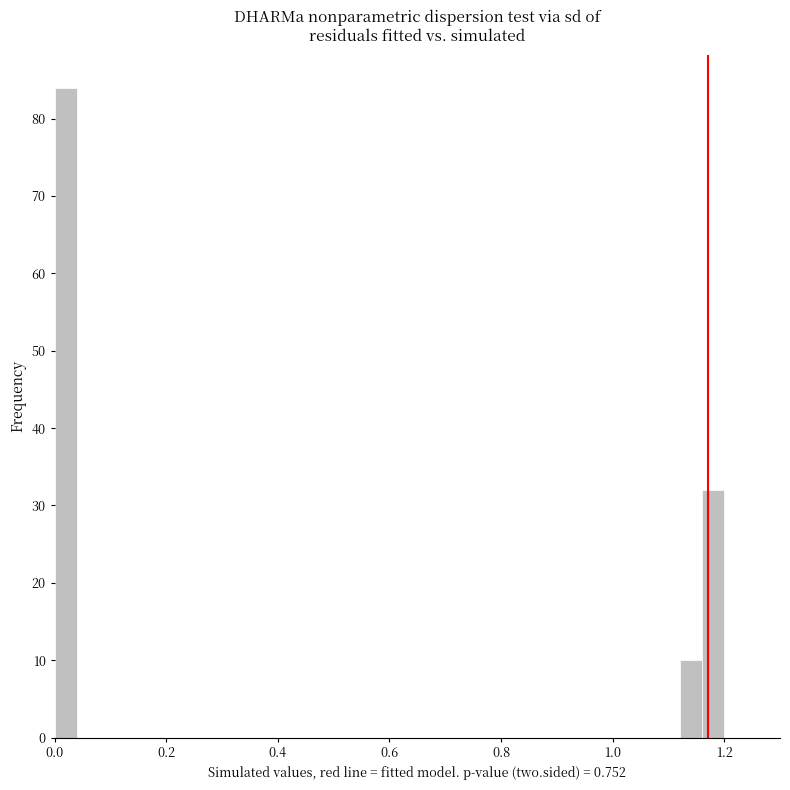

Read against the x-axis, roughly where is the centre of the tallest bar?

0.02